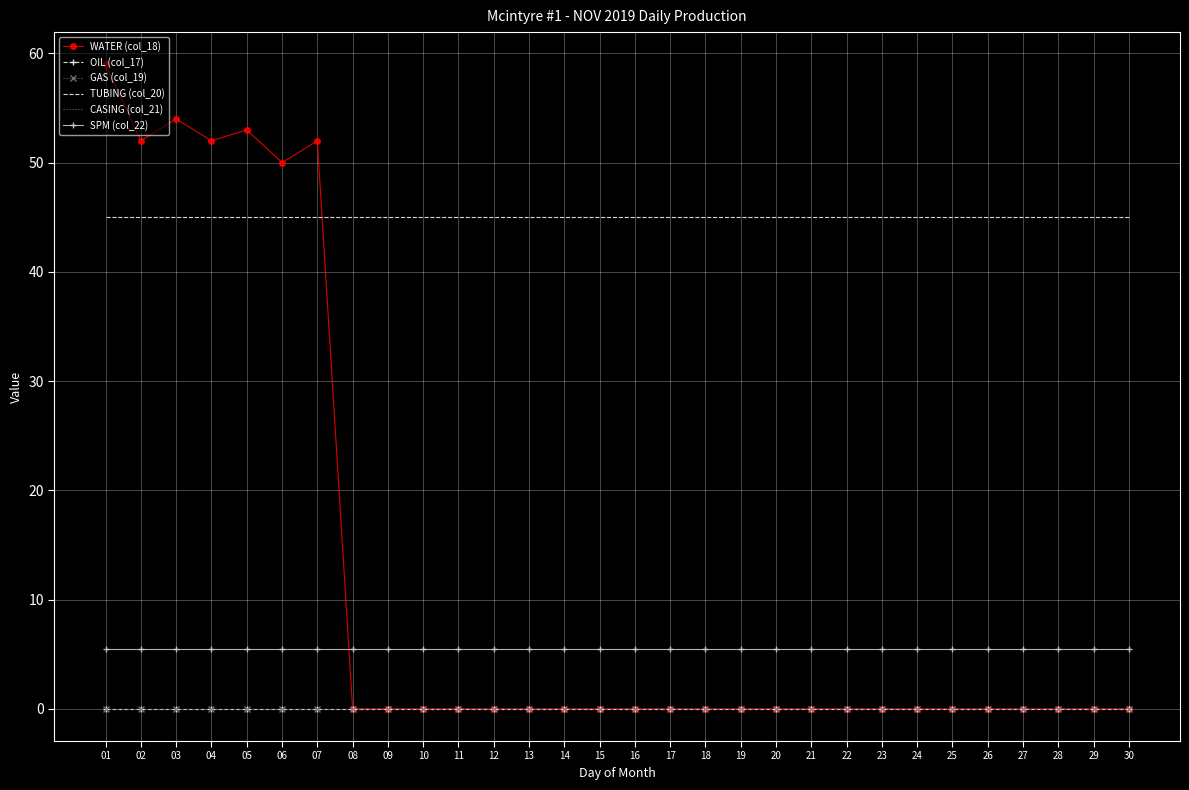

True or false: OIL (col_17) and CASING (col_21) cross at least once.

False